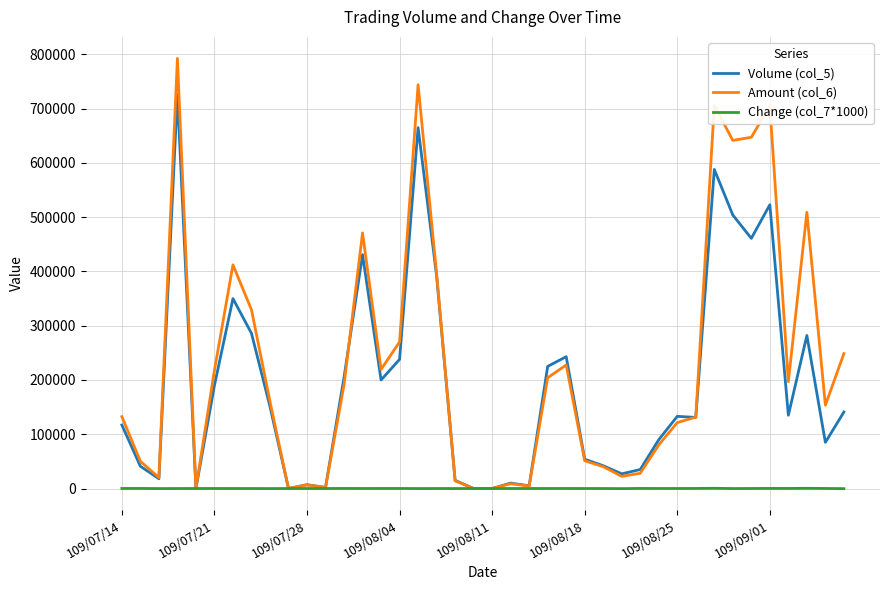

What is the greatest value displayed?

792650